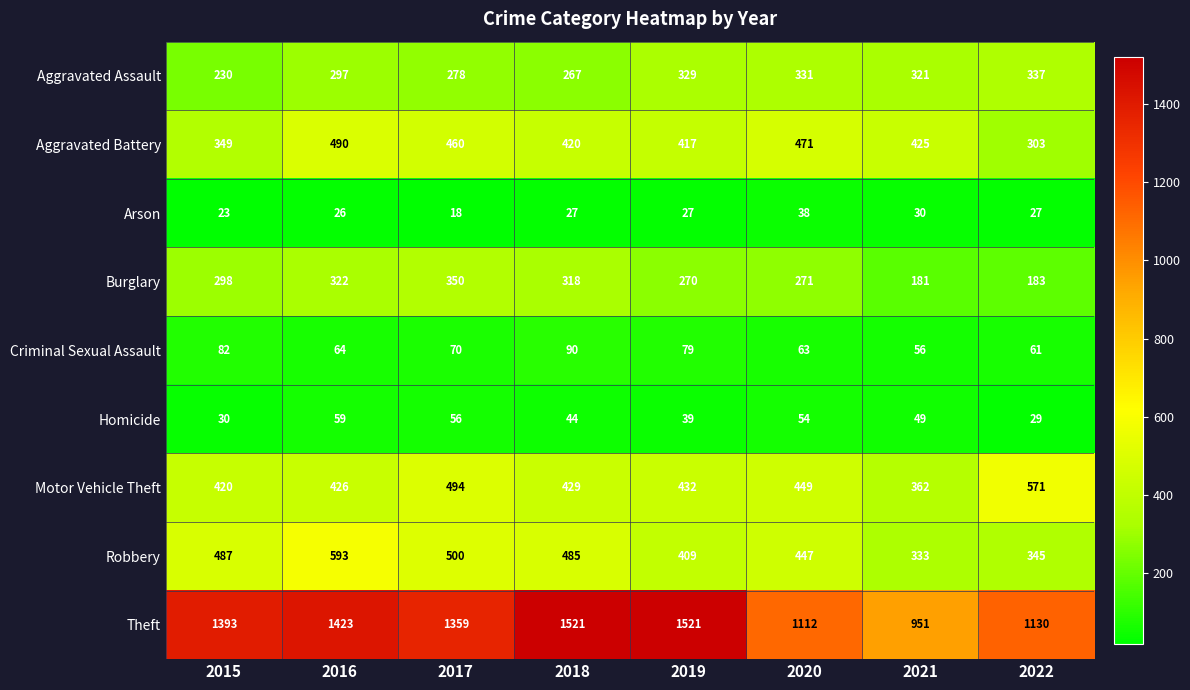

Between 2016 and 2021, which series saw the biggest shift?

Theft